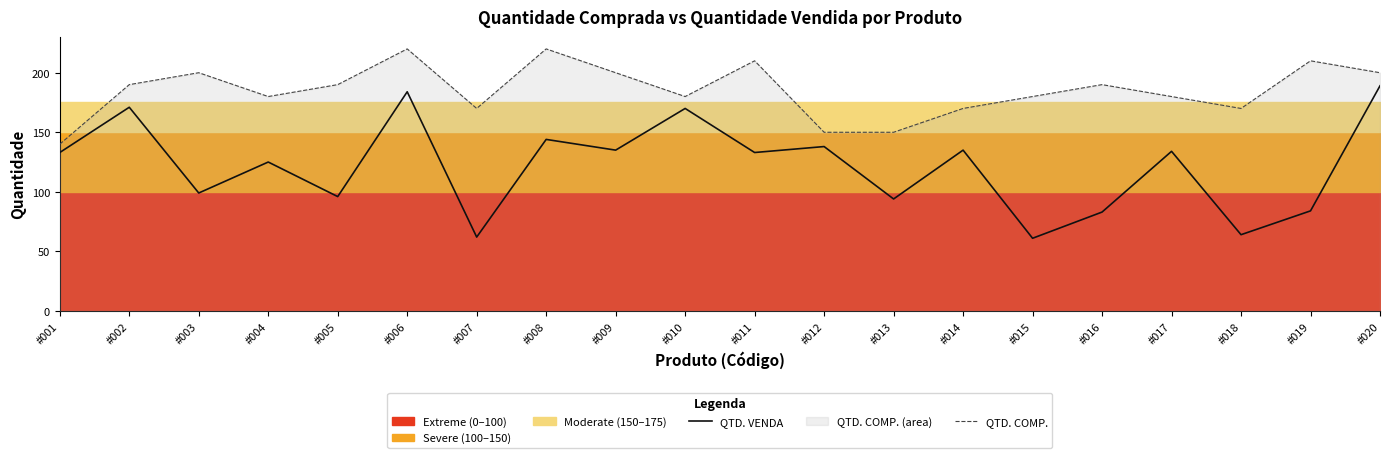

Does the chart display data point markers on the line(s)?

No